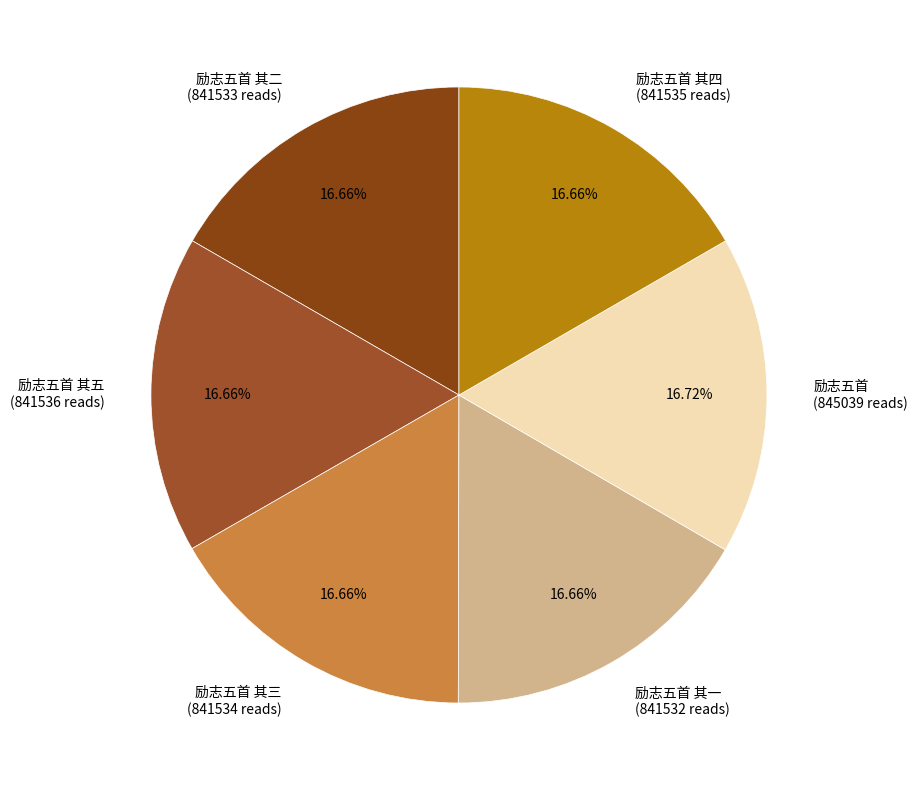

Is the sum of 励志五首 其四 (841535 reads) and 励志五首 其二 (841533 reads) greater than half?

No